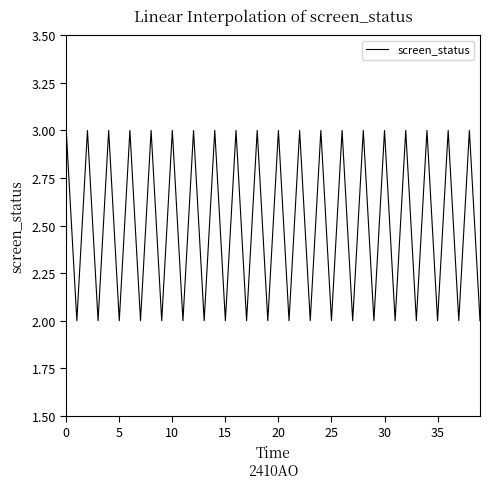

What is the maximum value shown in the chart?

3